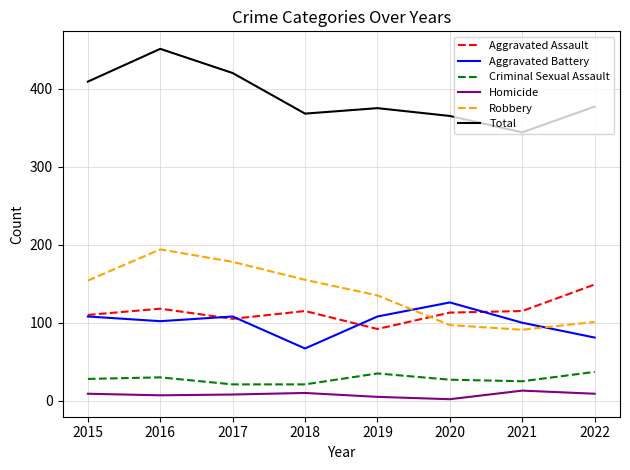

Does the chart have visible grid lines?

Yes